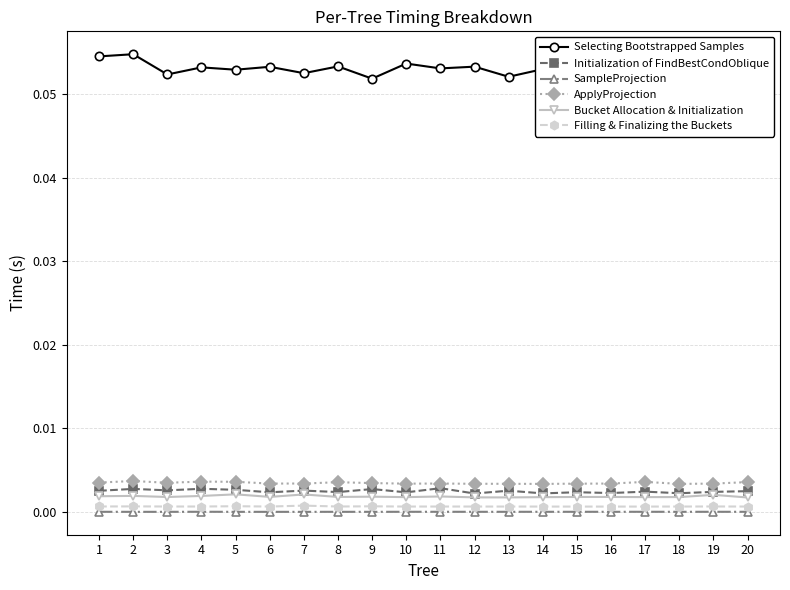

What is the total value across all series at 4?

0.1